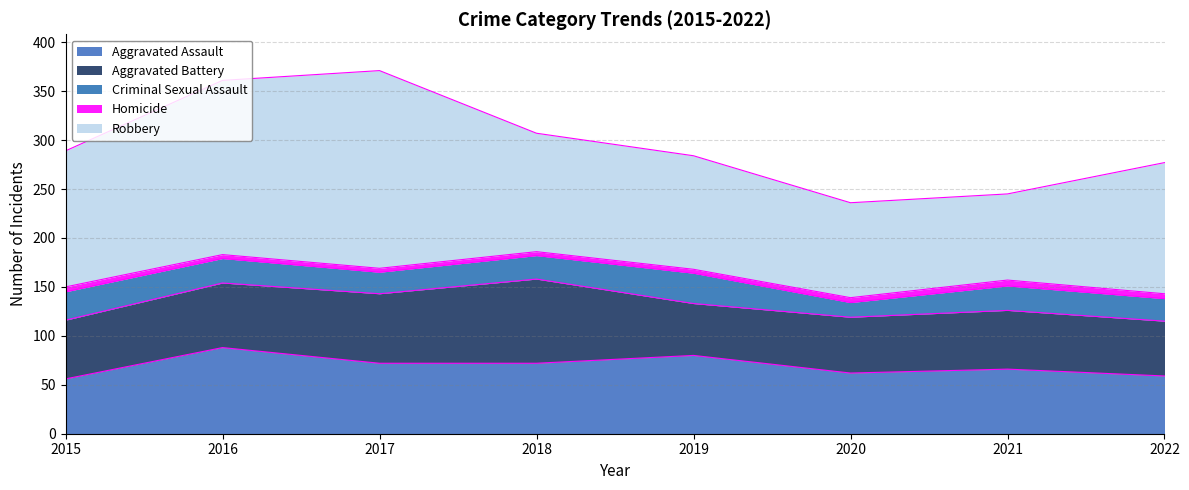

What is the value of the Homicide point at the 5th from the left?

4